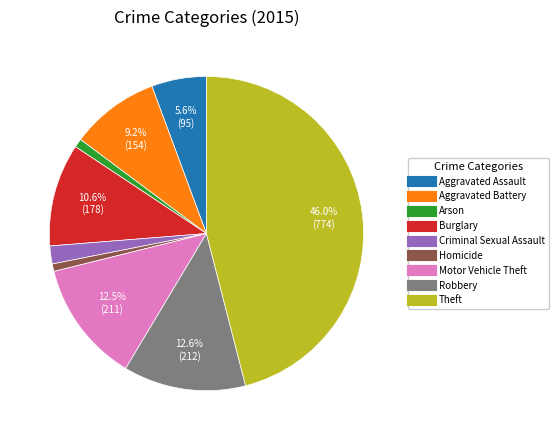

Approximately how many times larger is the value at Robbery compared to Homicide?

16.3